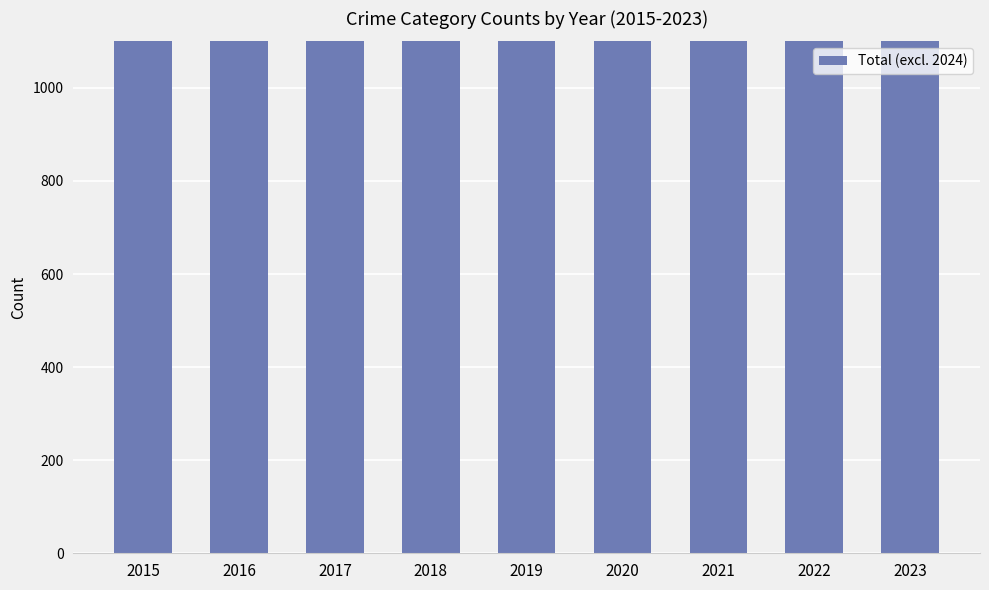

List the labels in order of value, smallest first.

2022, 2021, 2015, 2019, 2023, 2018, 2020, 2017, 2016